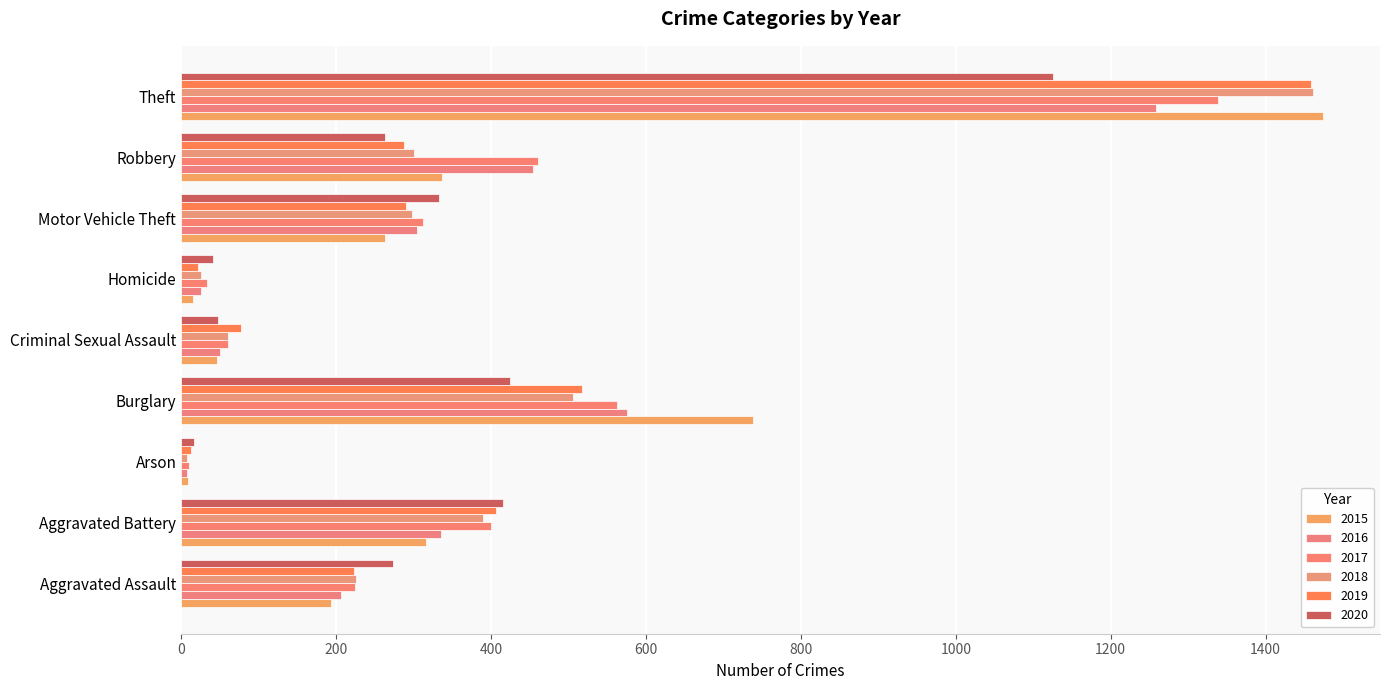

What is the minimum value for 2015?

9